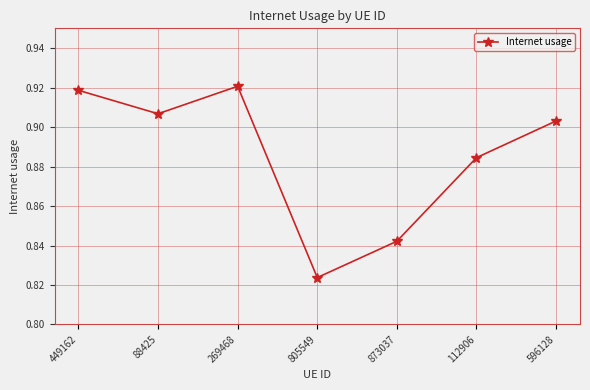

Is this an area chart (filled region under the line)?

No